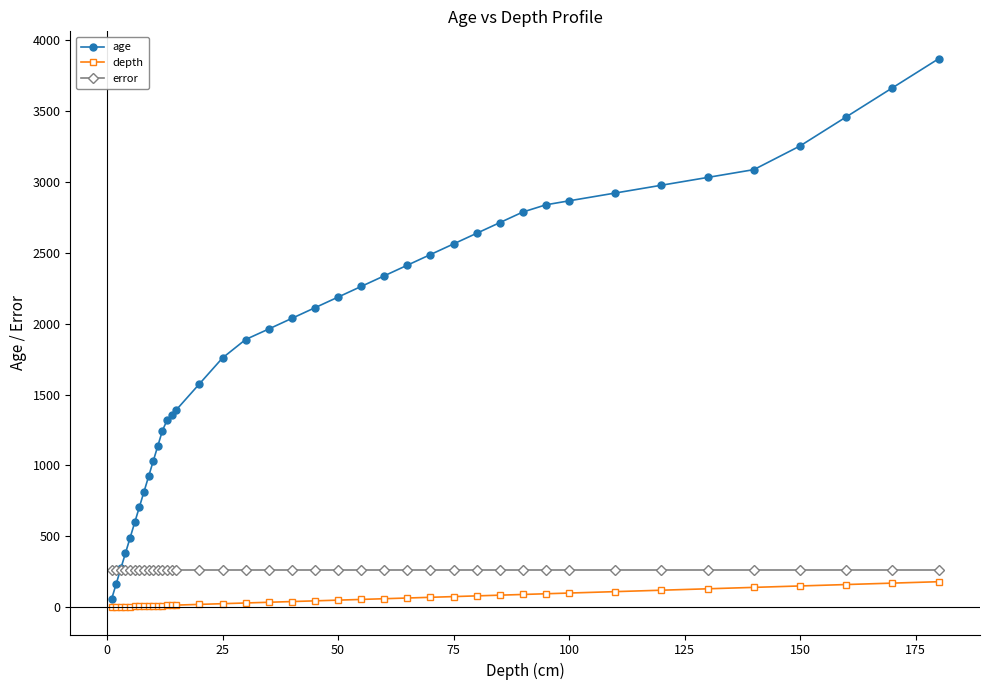

Which series has the widest spread of values?

age